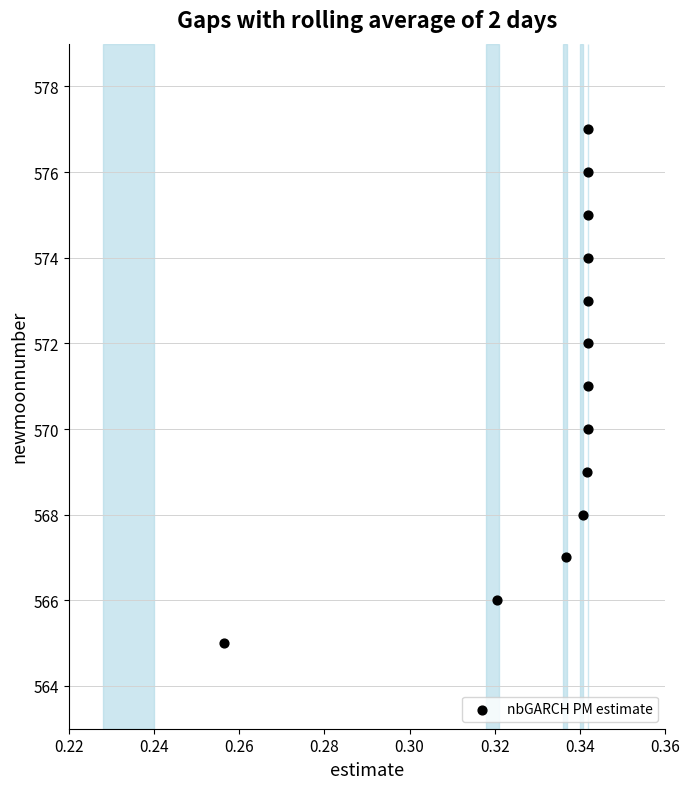

What is the range of Y values (max minus min)?

12